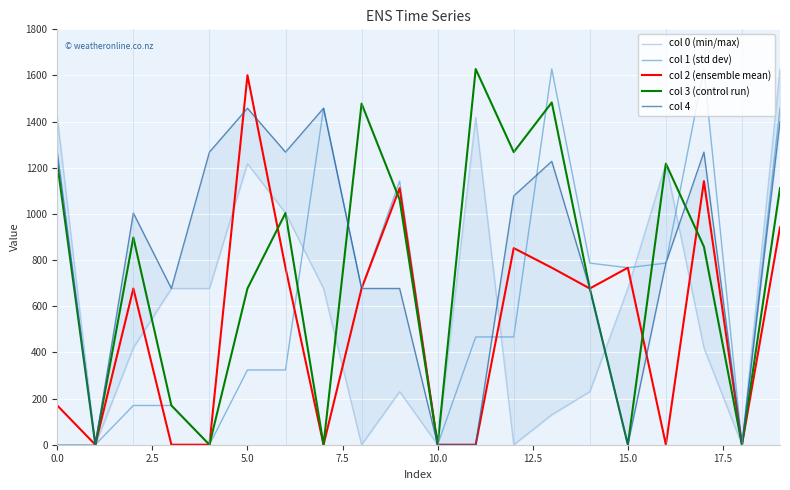

How many values in col 0 (min/max) are above zero?

15